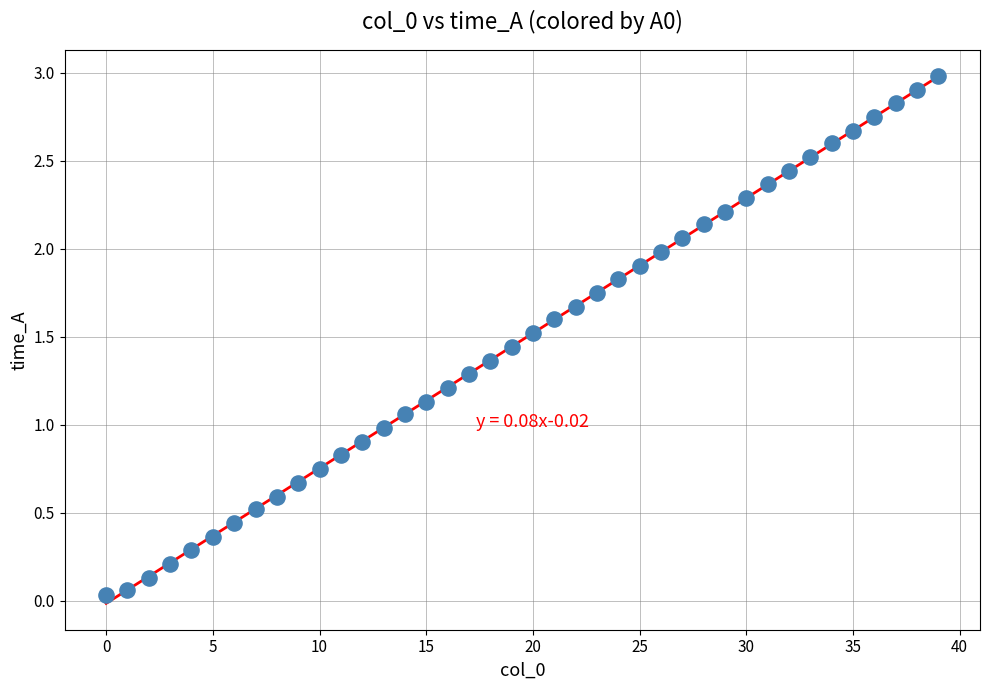

How many data points are displayed?

40